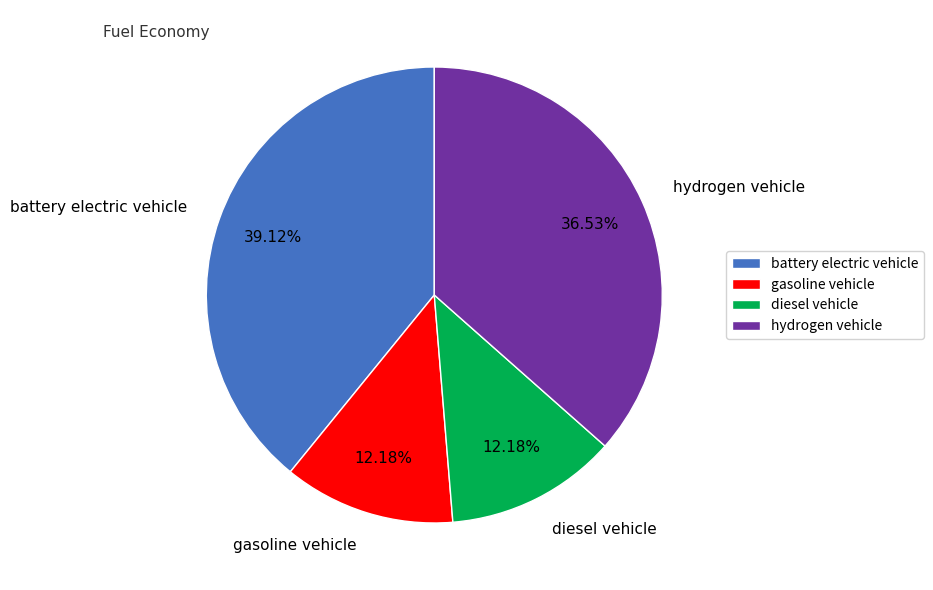

Is the sum of gasoline vehicle and hydrogen vehicle greater than half?

No